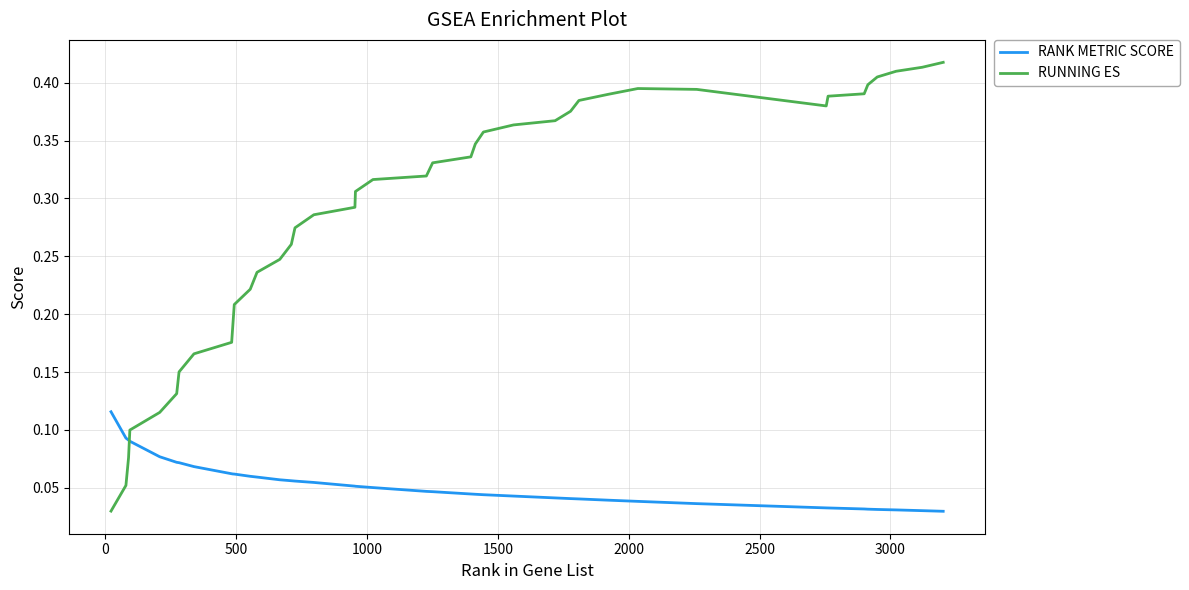

How many lines are shown in the chart?

2